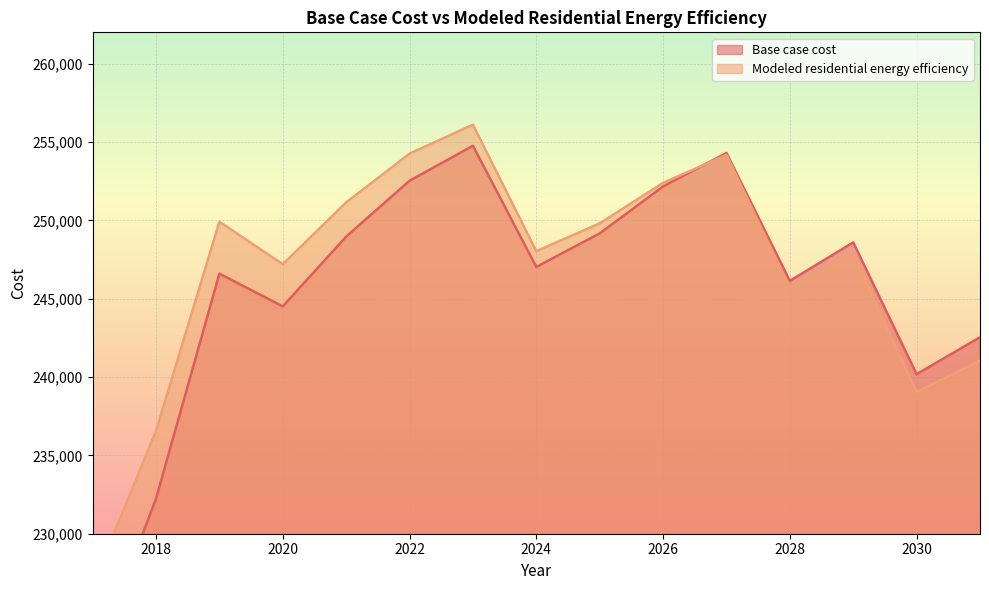

Reading left to right, what are all the values shown in this chart?

Base case cost: 221586.8	232238.5	246595.2	244508.1	248963.2	252527.2	254754.8	247027.3	249166.8	252162.0	254301.5	246133.7	248595.4	240181.1	242537.1
Modeled residential energy efficiency: 226728.5	236555.5	249910.6	247196.4	251145.8	254256.7	256106.3	248030.1	249803.9	252393.3	254178.7	245685.4	247781.1	239052.0	241052.6